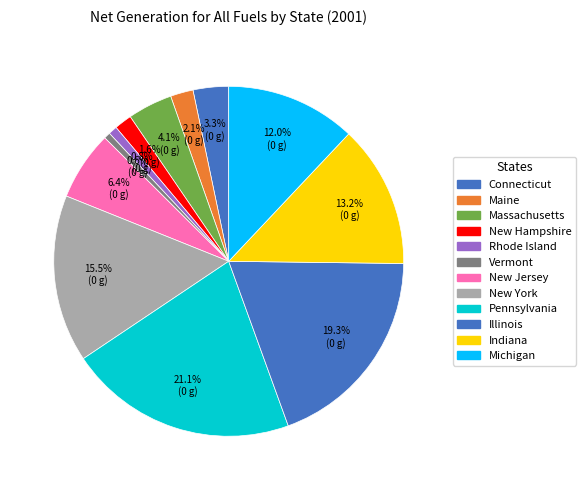

Does Vermont account for over 50% of the chart?

No